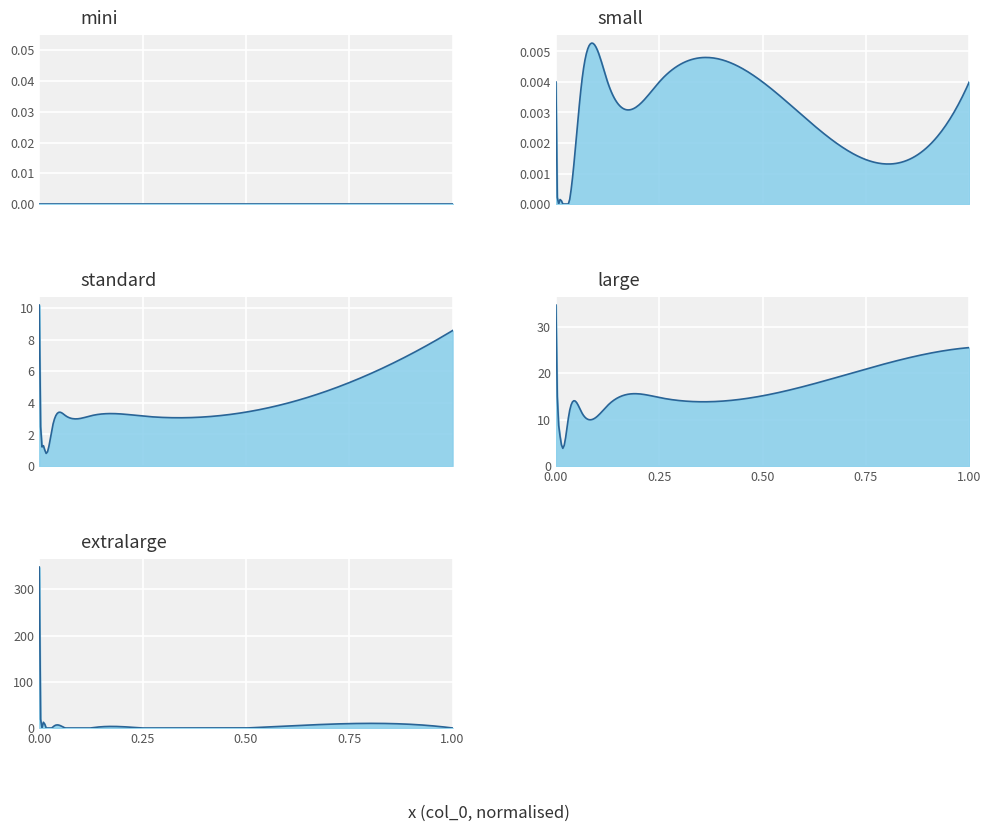

List the series in order of their peak value, highest first.

extralarge, large, standard, small, mini